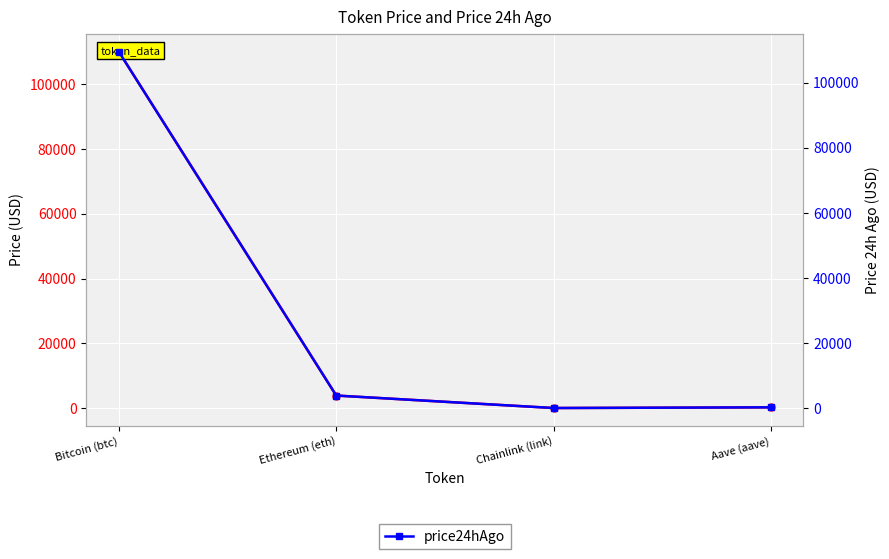

Is this an area chart (filled region under the line)?

No